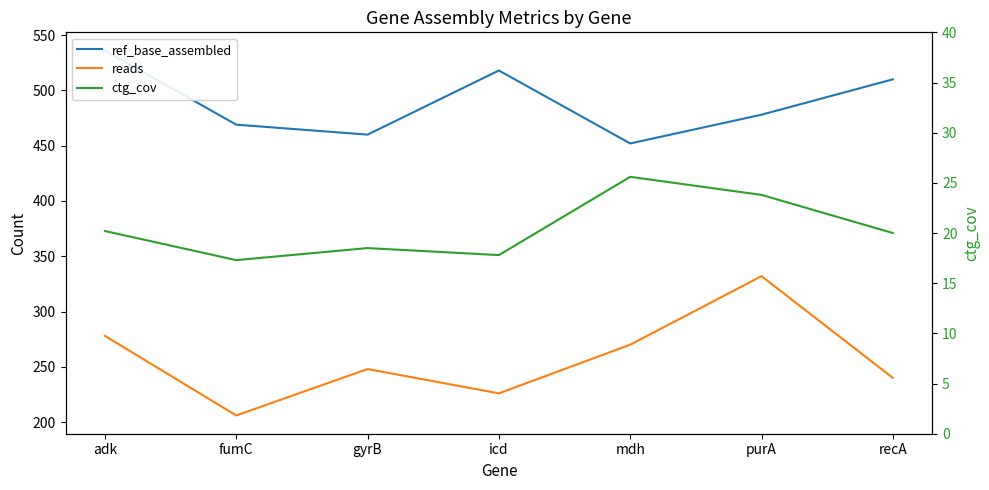

Rank the series by their maximum value, from lowest to highest.

ctg_cov, reads, ref_base_assembled